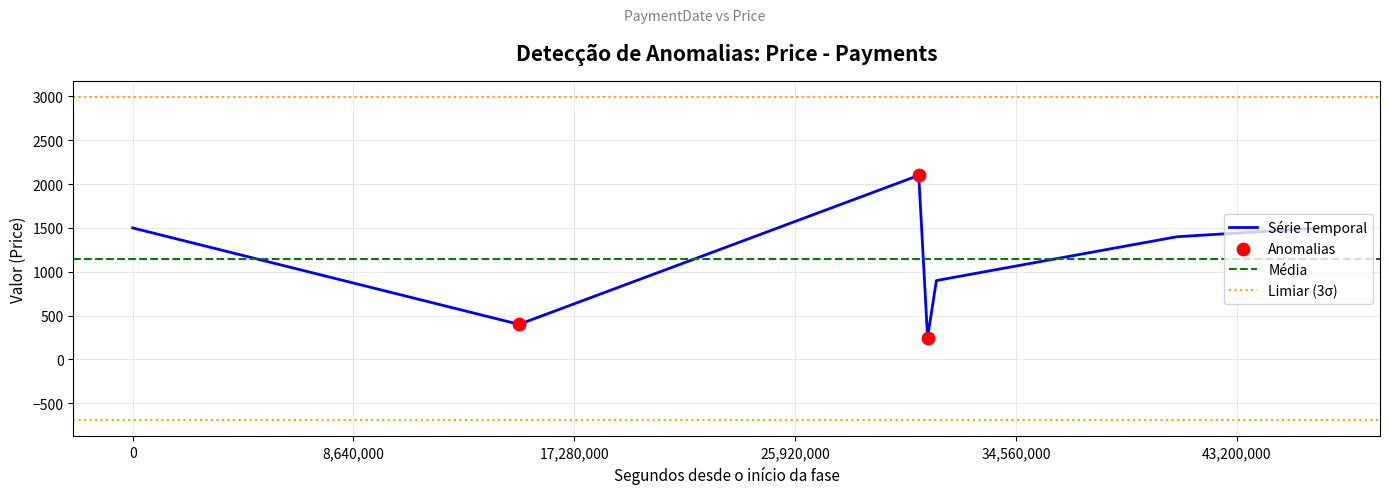

Which has a higher value, 2023-09-19 or 2023-03-21?

2023-03-21